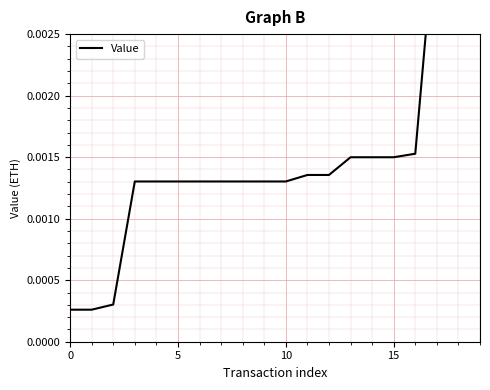

Which has a higher value, 6 or 11?

11